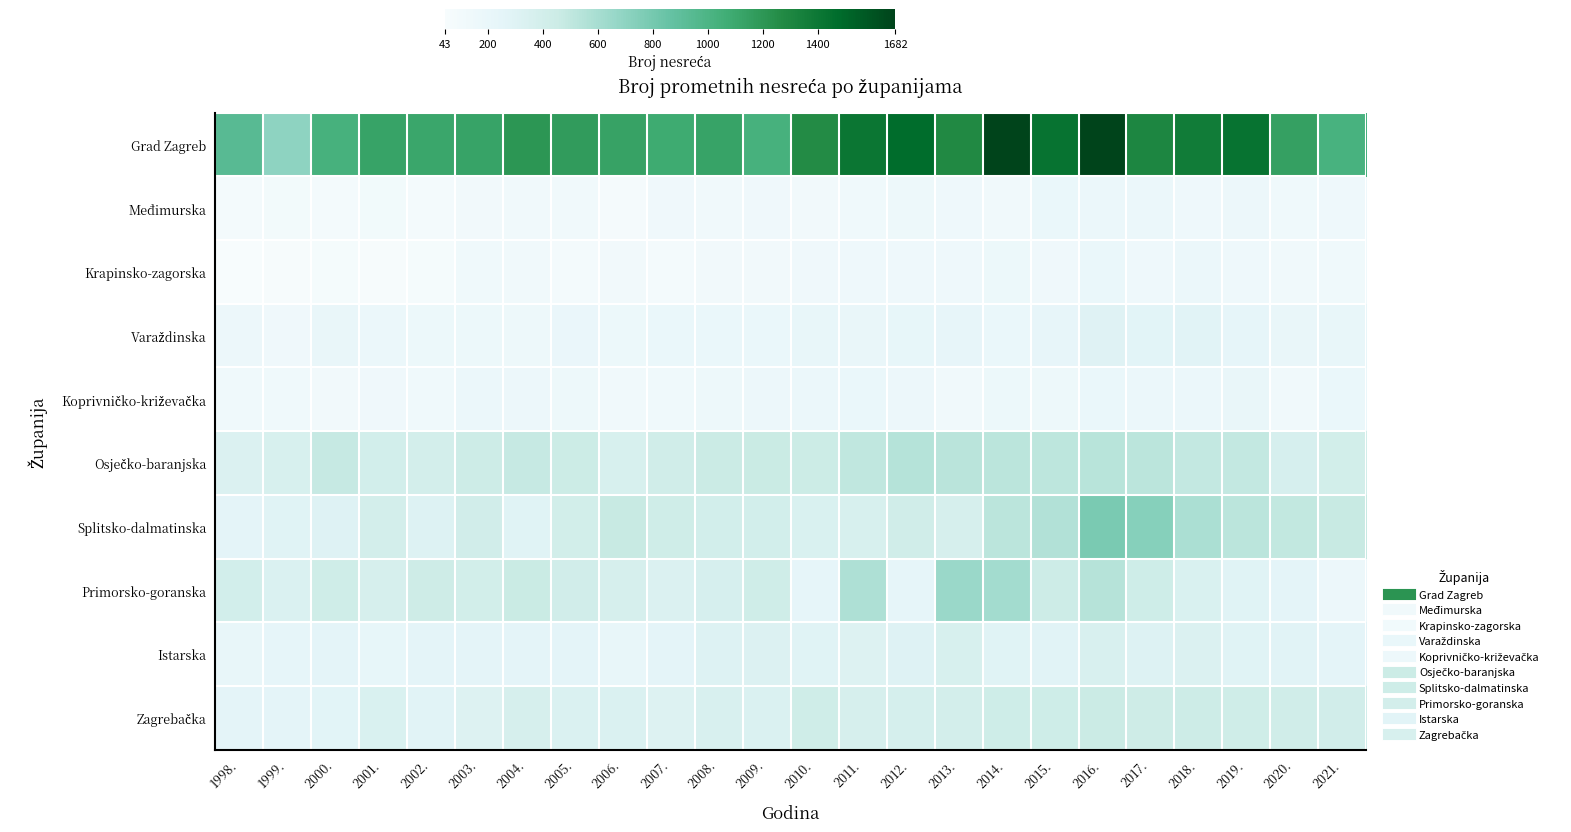

At how many categories does at least one series exceed 1610?

2